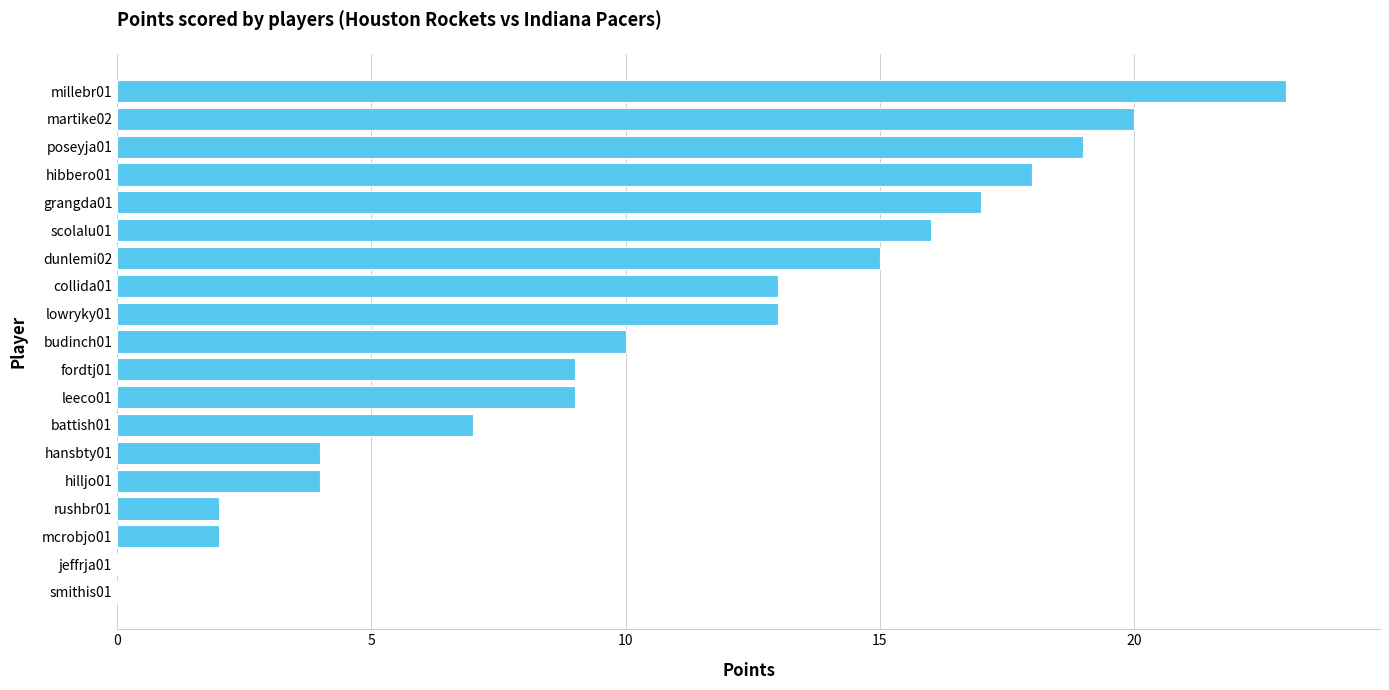

What is the sum of the values at smithis01 and poseyja01?

19